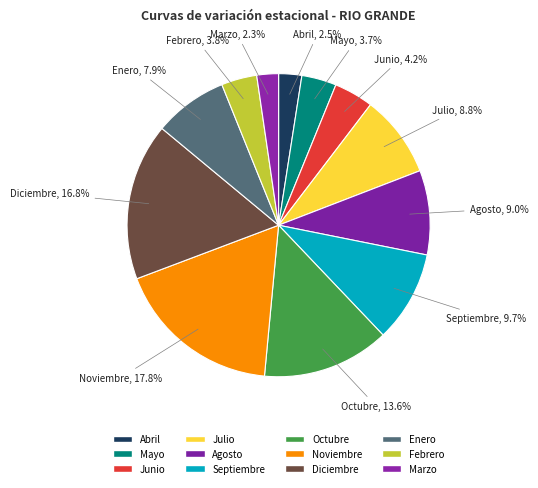

Is there a majority slice in this chart?

No